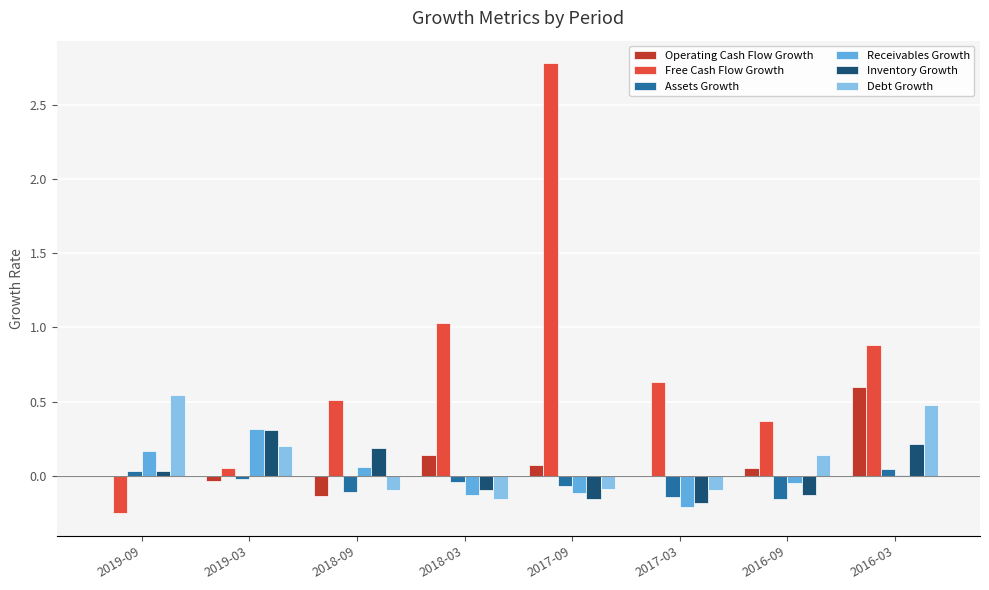

Which series has the largest total across all categories?

Free Cash Flow Growth